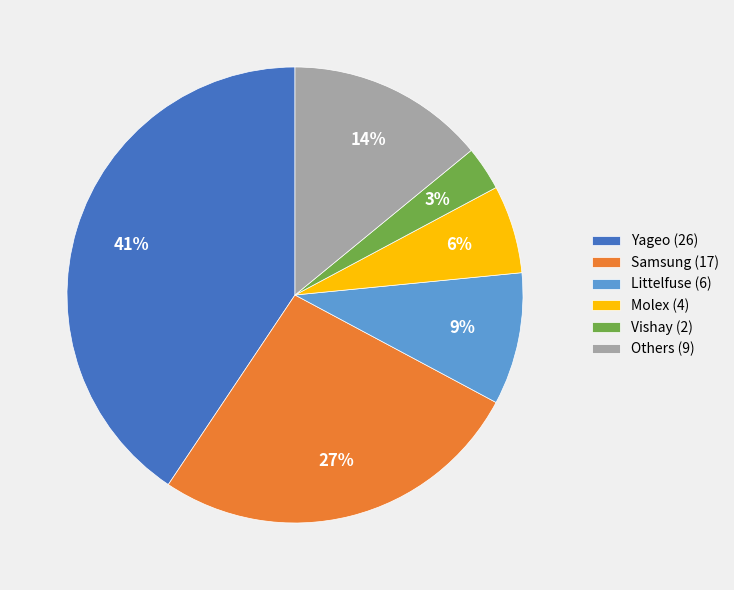

Rank the categories by value from lowest to highest.

Vishay (2), Molex (4), Littelfuse (6), Others (9), Samsung (17), Yageo (26)